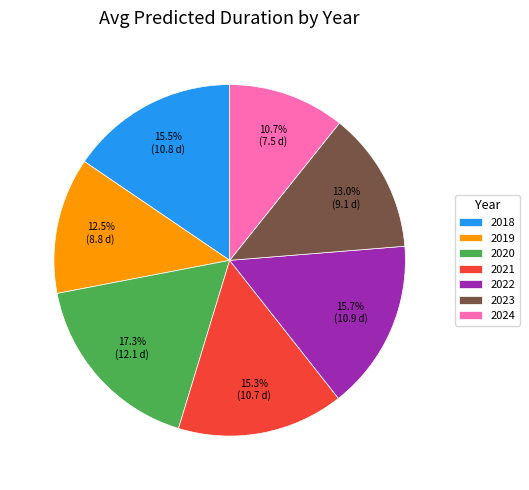

To the nearest percent, what is the combined percentage of 2020 and 2019?

30%